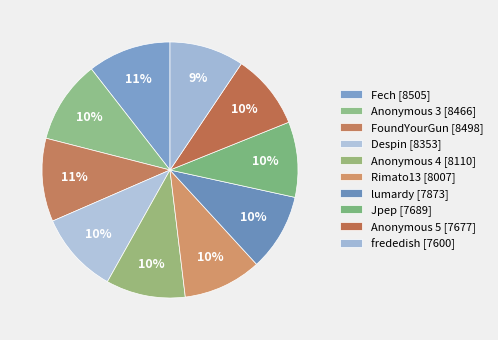

To the nearest percent, what is the difference between the Rimato13 and frededish slice percentages?

1%